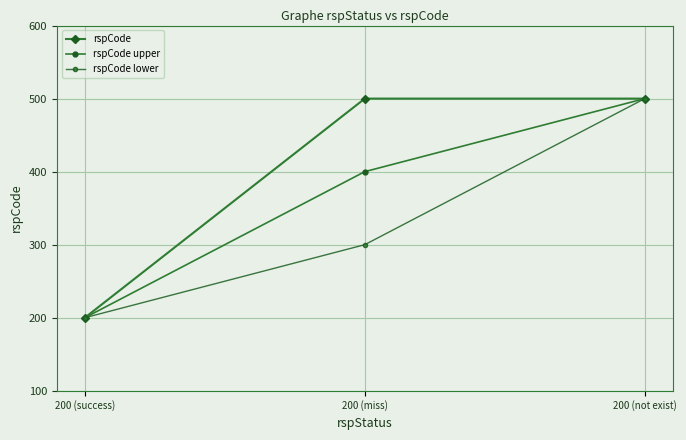

Which series changed the most between 200 (success) and 200 (miss)?

rspCode